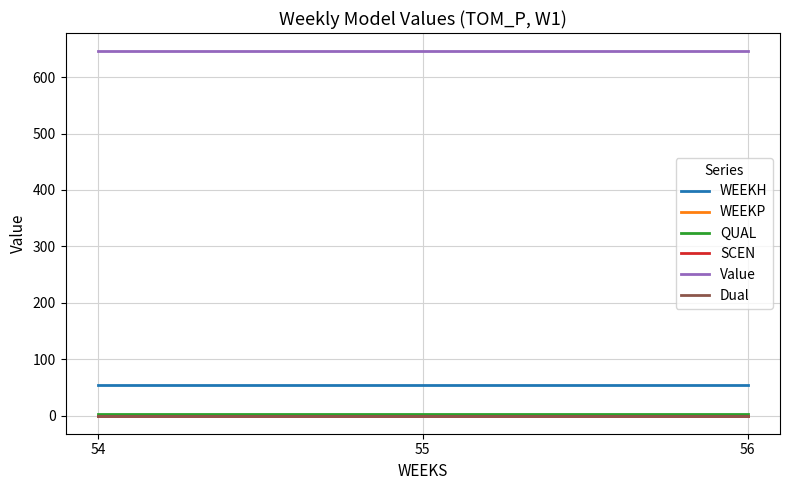

What is the value of the Value point at the 3rd from the left?

645.9